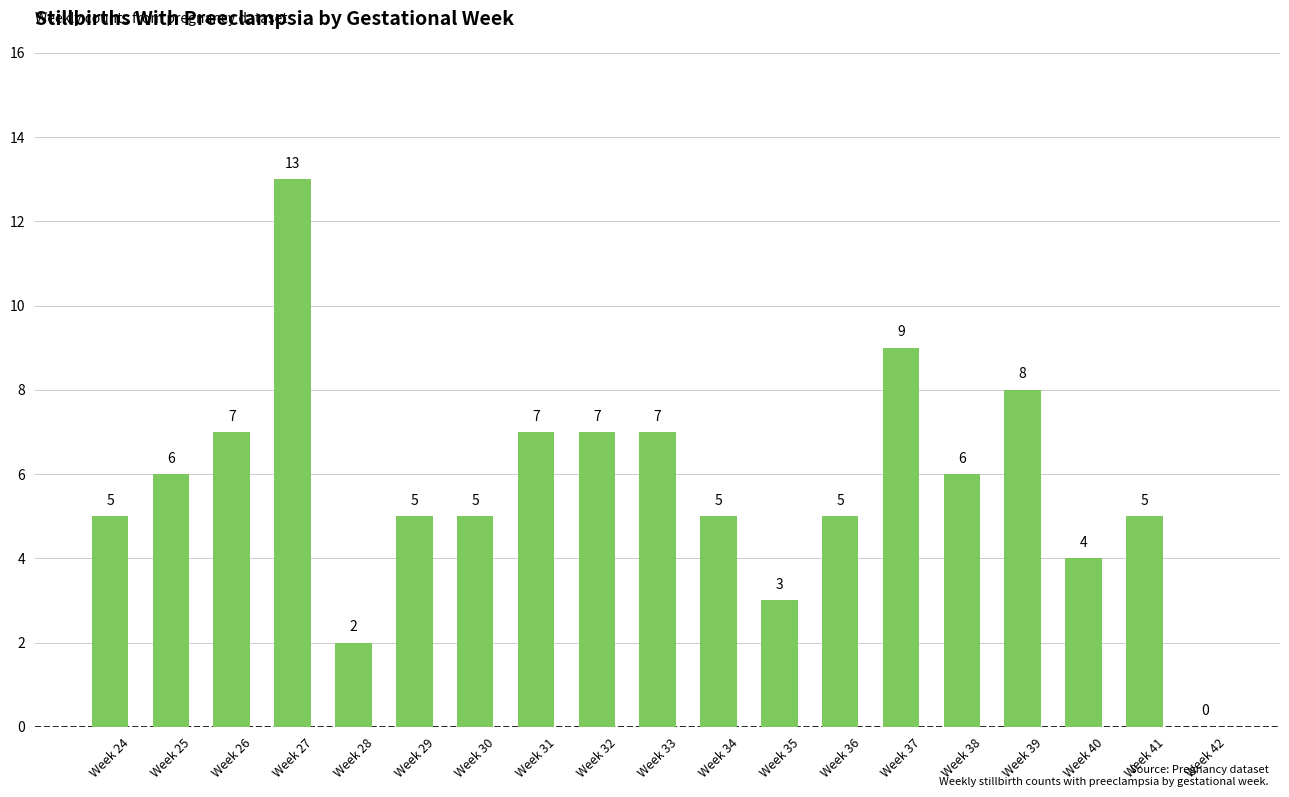

Reading left to right, transcribe all the data shown in this chart.

5	6	7	13	2	5	5	7	7	7	5	3	5	9	6	8	4	5	0